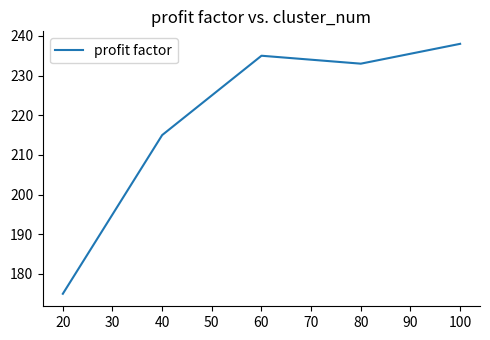

What is the difference between the maximum and minimum values?

63